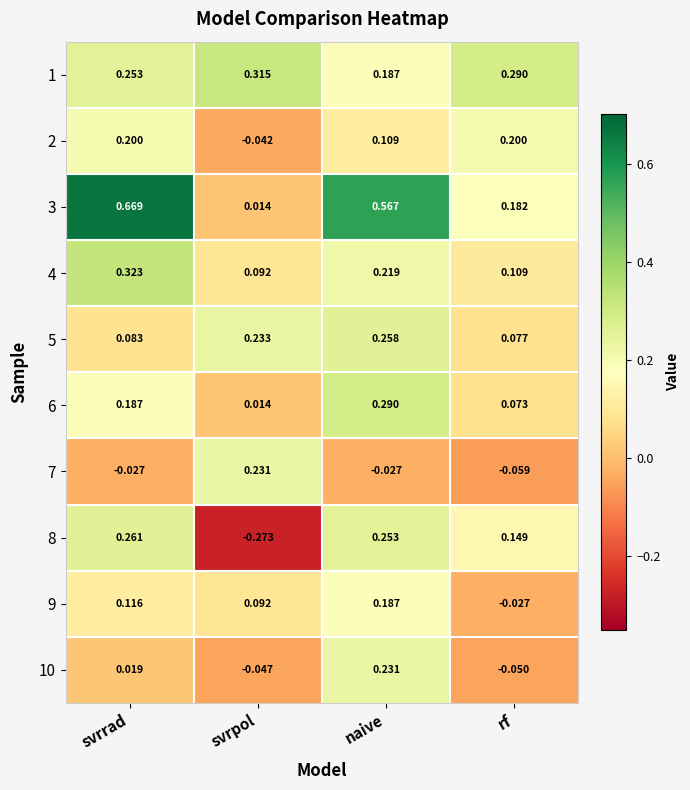

List the labels in order of 9 value, largest first.

naive, svrrad, svrpol, rf